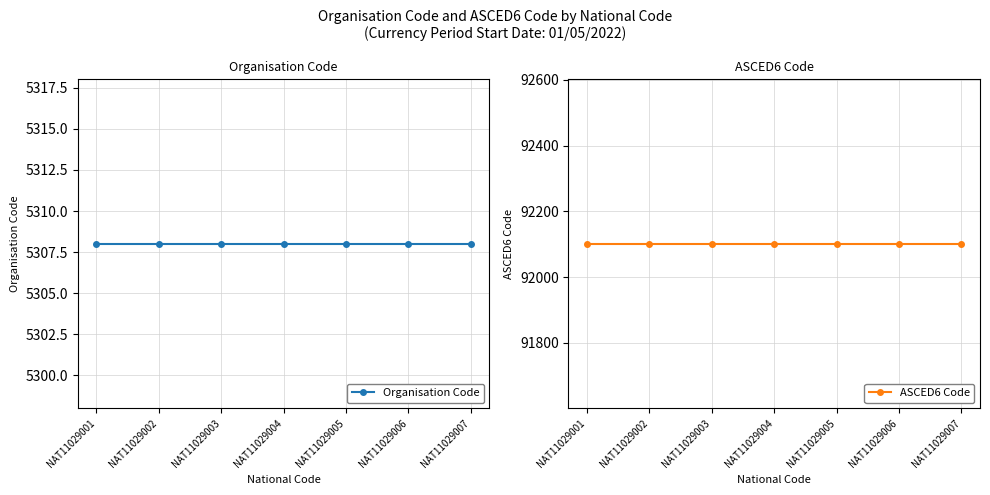

What is the highest value of the ASCED6 Code series?

92101